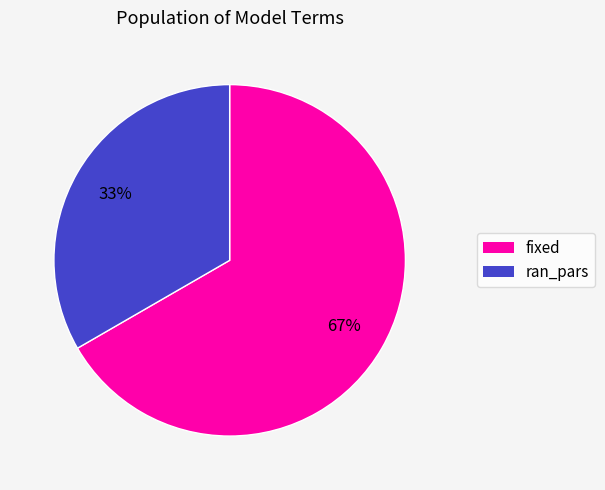

To the nearest percent, what portion does ran_pars represent?

33%